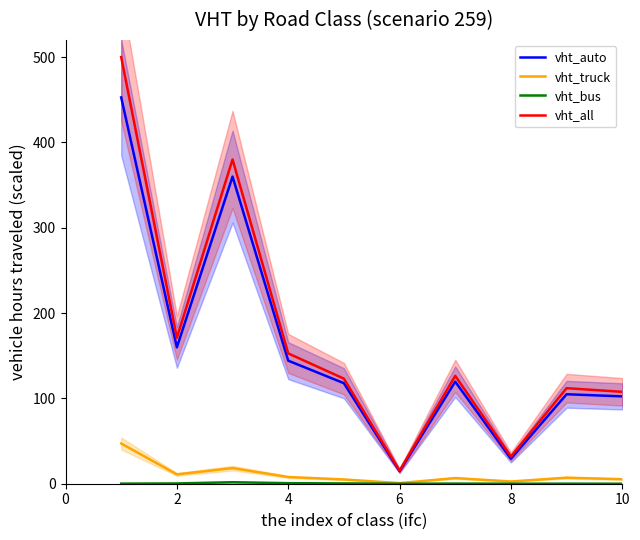

True or false: vht_all and vht_truck intersect in this chart.

False